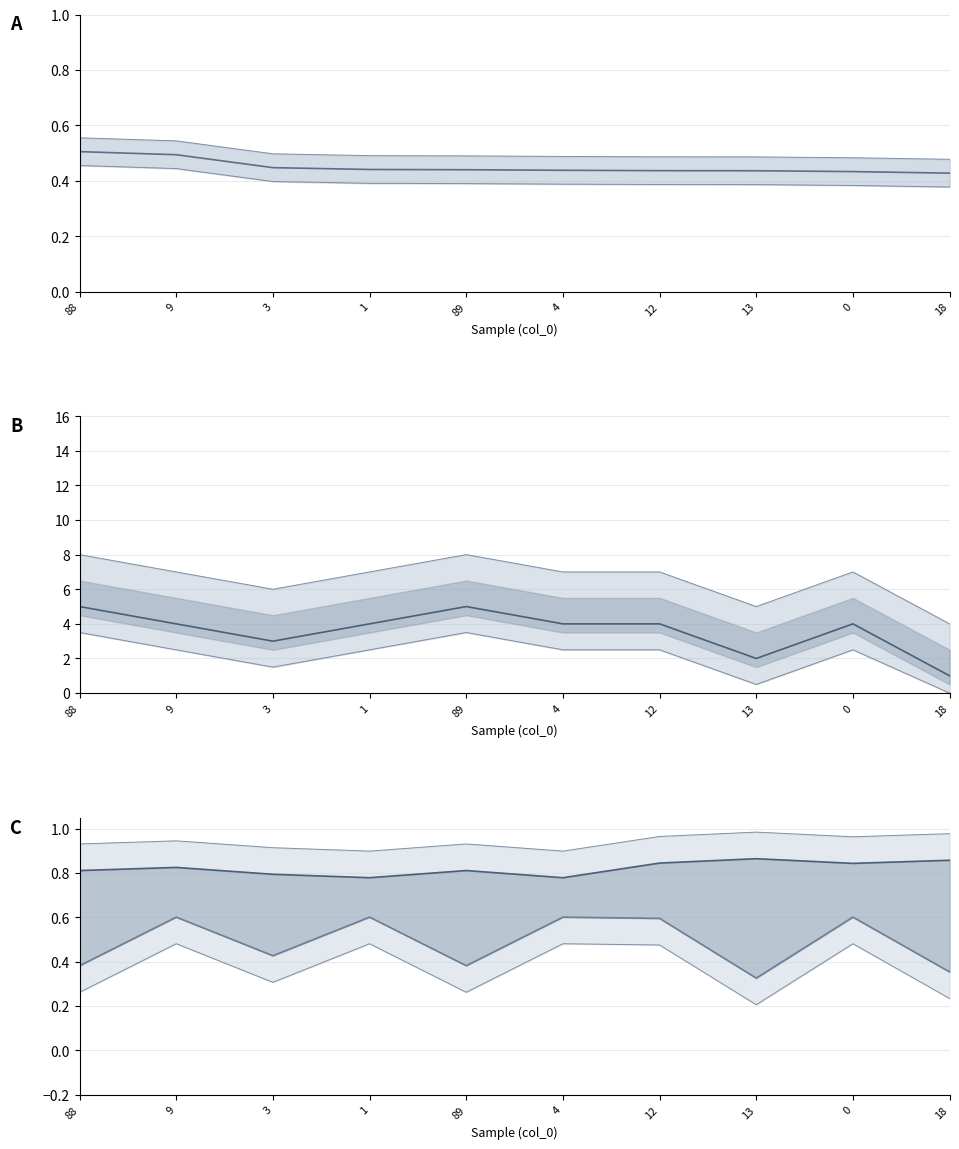

True or false: EditDist_strc_16_4 and dMFE_norm intersect in this chart.

False